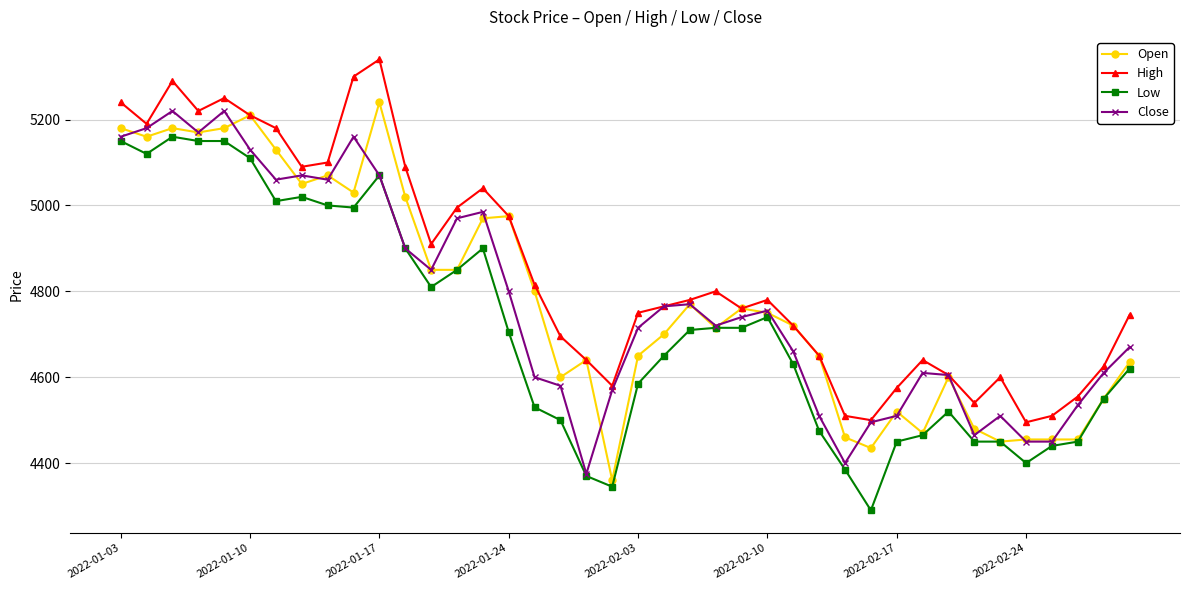

True or false: High has more than 1 interior local peaks.

True